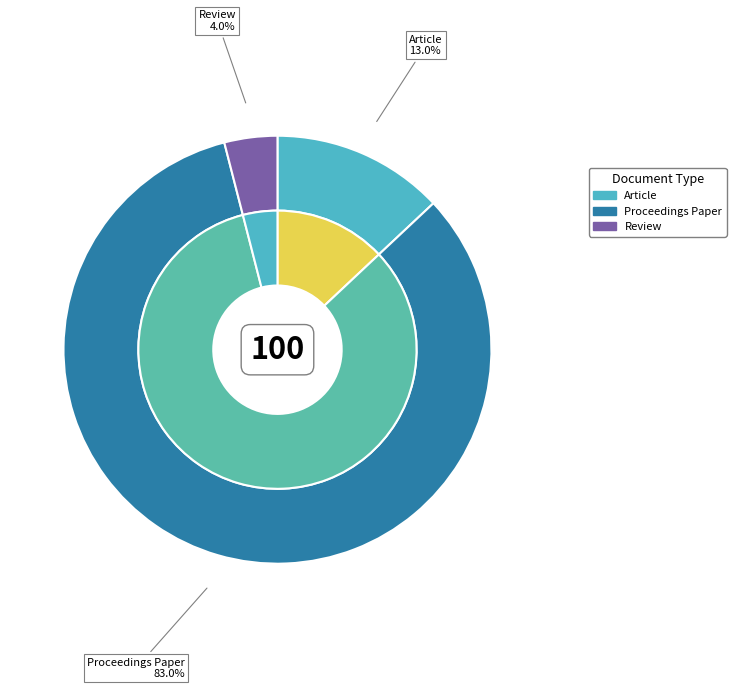

Which slice is the smallest?

Review